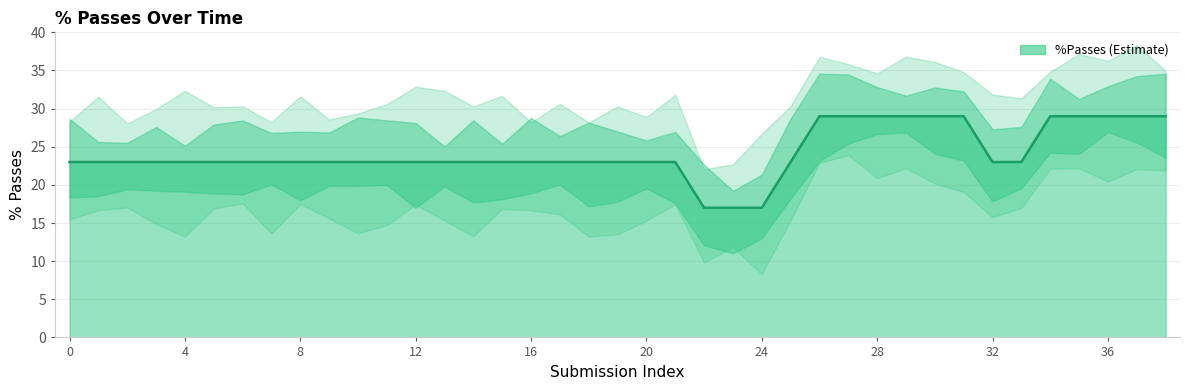

What is the difference between the maximum and minimum values?

12